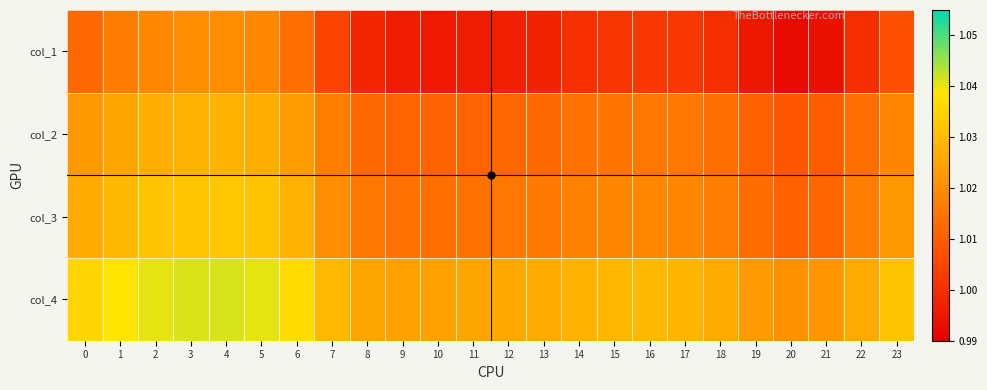

What is the smallest value displayed?

1.0